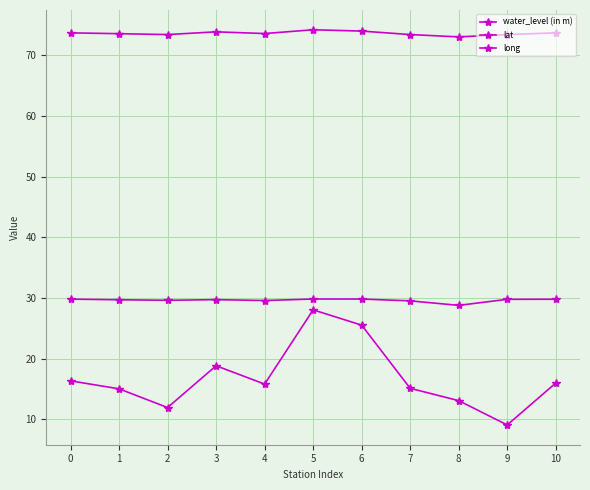

Between 3 and 8, which is larger?

3